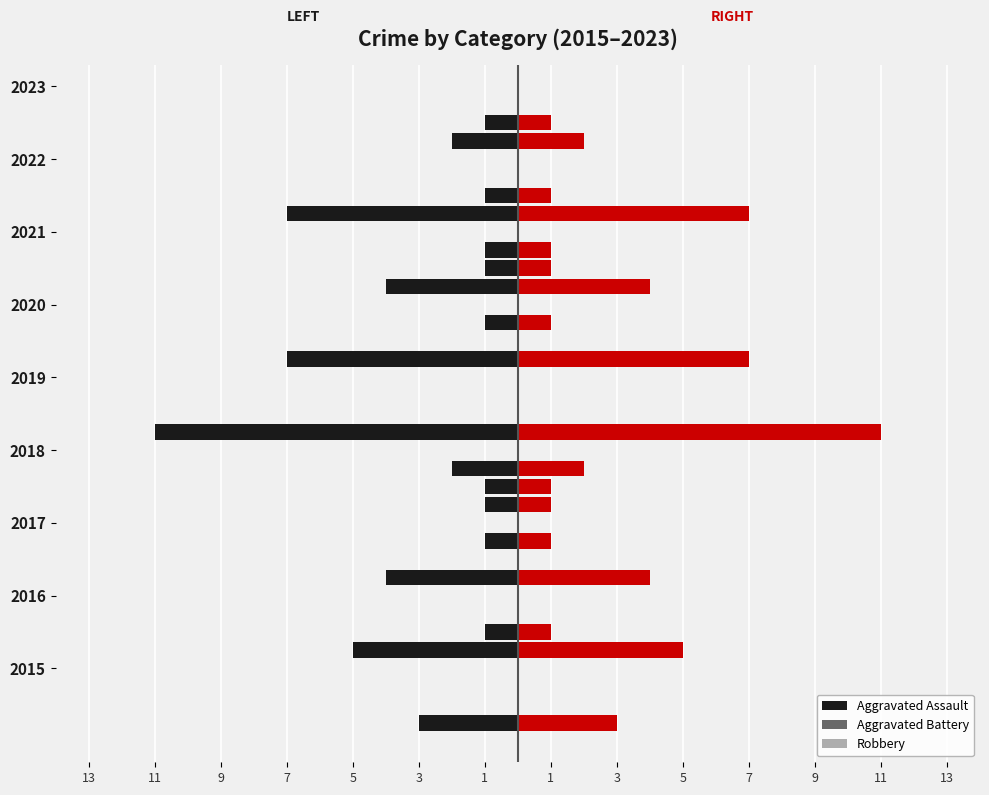

At which label does Aggravated Battery reach its minimum?

11